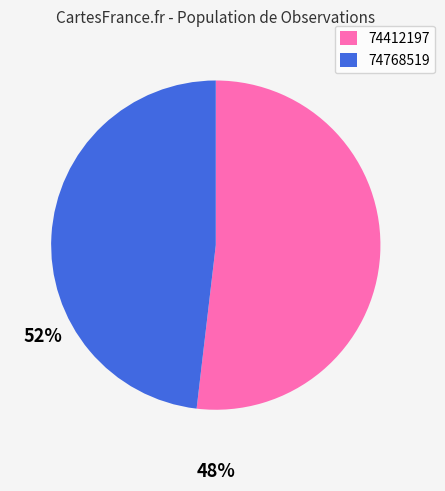

Does 74768519 represent more than half of the total?

No